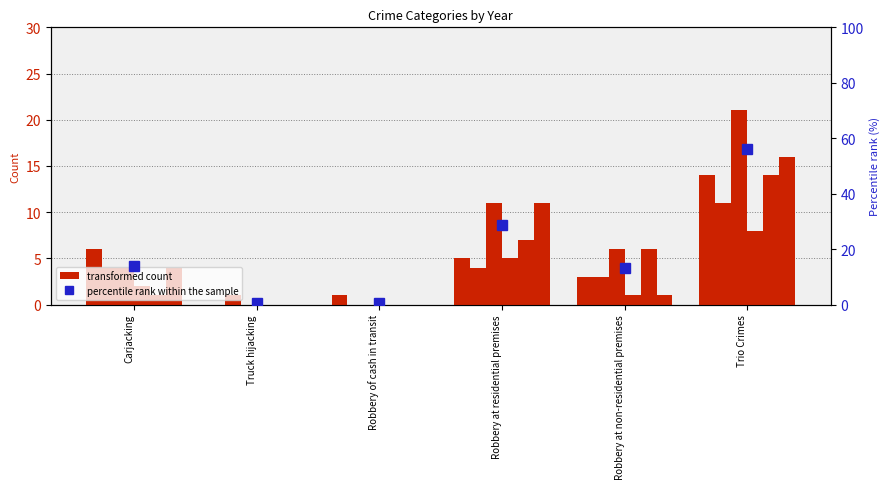

What value does the April 2009 to March 2010 series have at Robbery at non-residential premises, to the nearest 5?

5